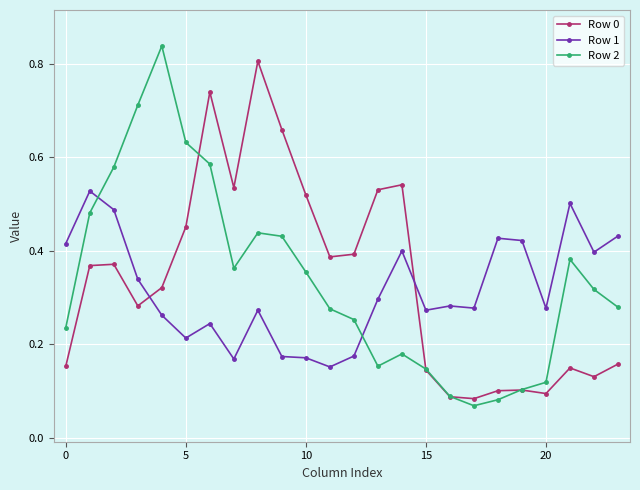

At how many categories does at least one series exceed 0?

24